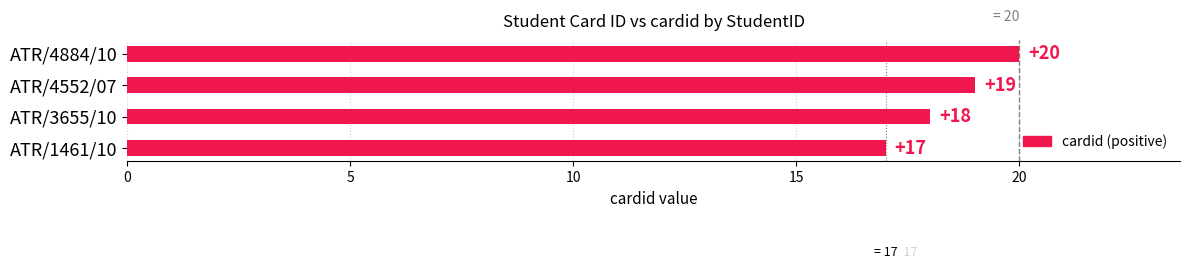

List the labels in order of value, largest first.

ATR/4884/10, ATR/4552/07, ATR/3655/10, ATR/1461/10